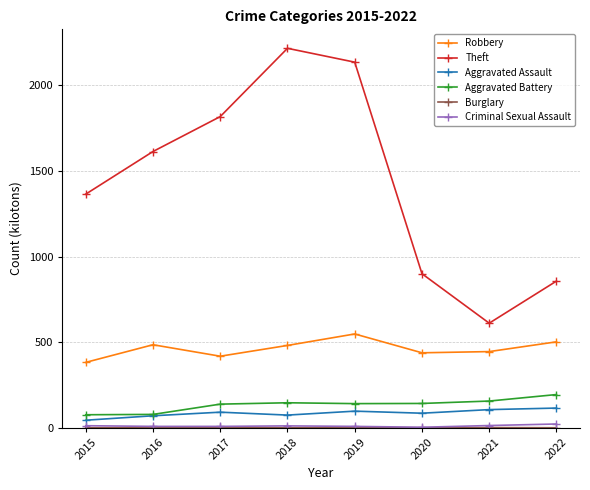

What is the sum of the Aggravated Assault values at 2015 and 2017?

135